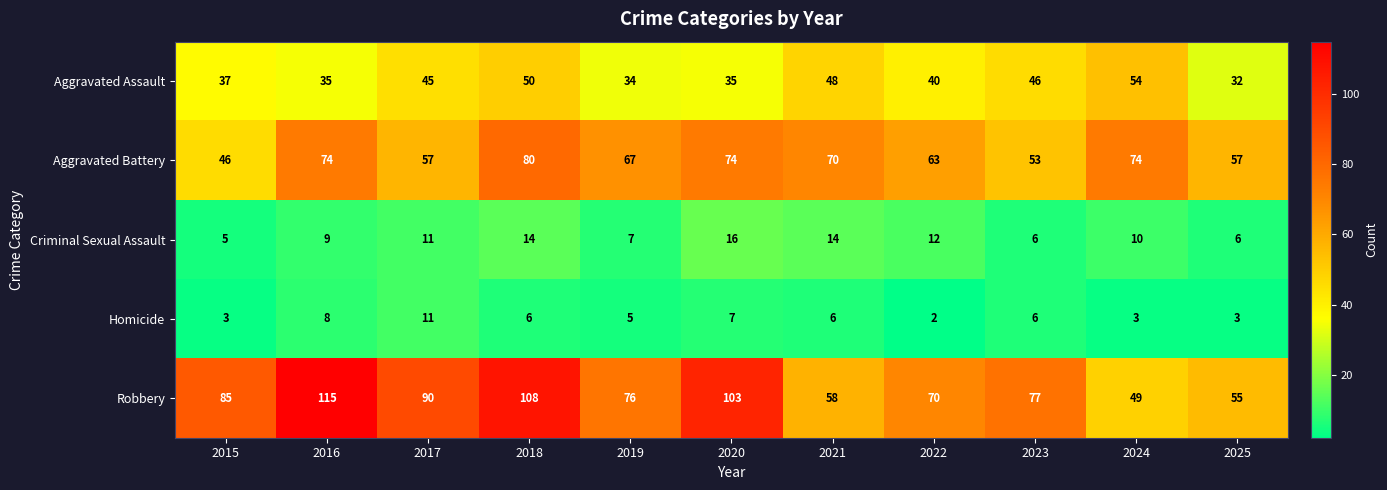

What is the greatest value displayed?

115